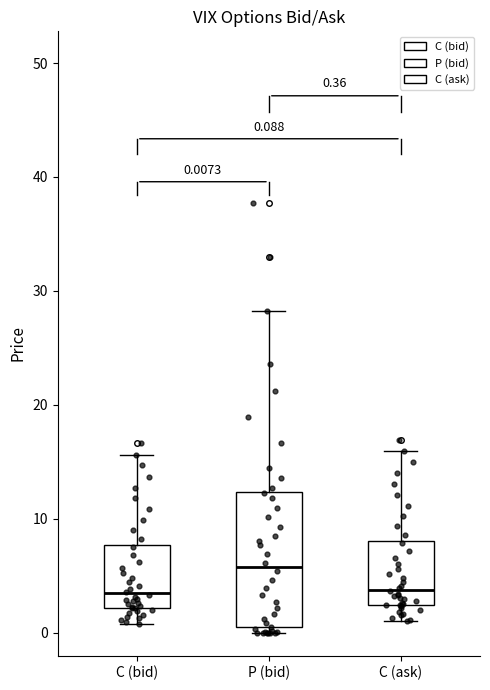

Which box is the tallest, from its lower edge to its upper edge?

P (bid)